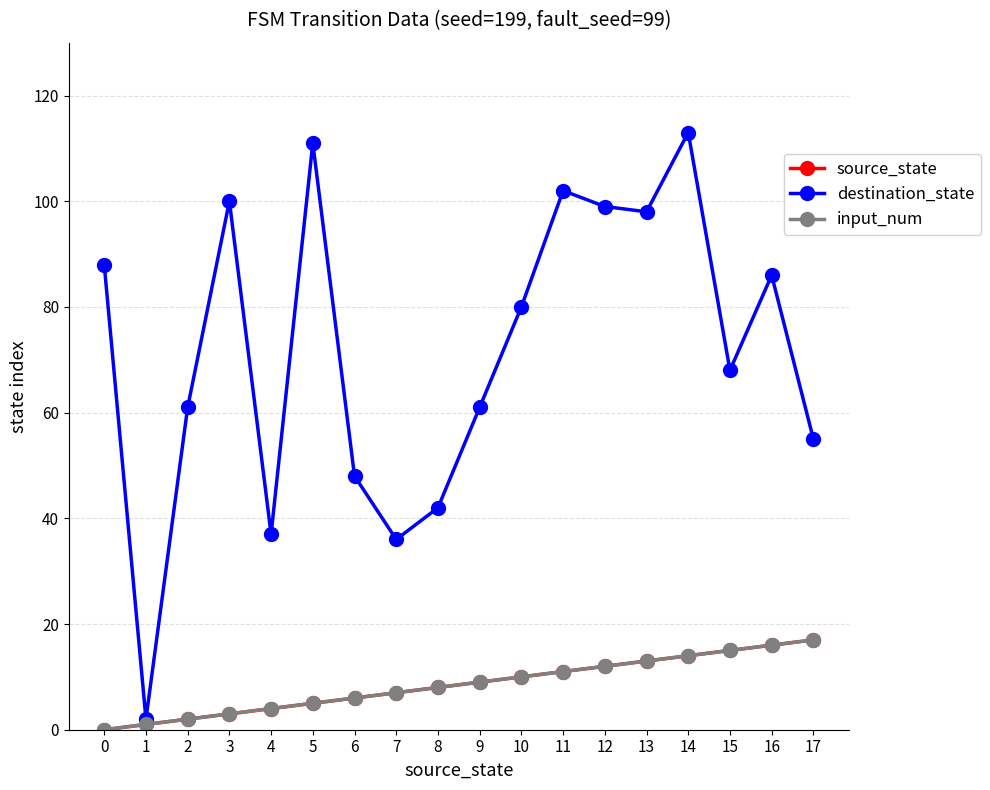

Which has a higher value, 8 or 17?

17